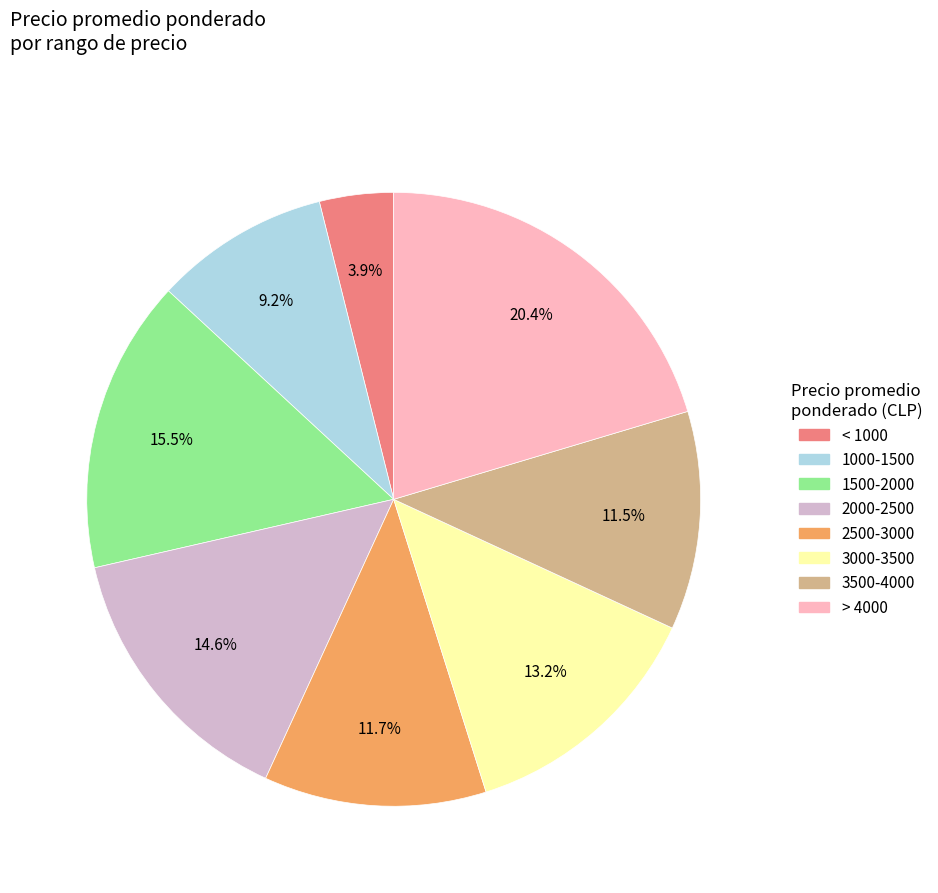

Is there any slice that represents more than half of the pie?

No